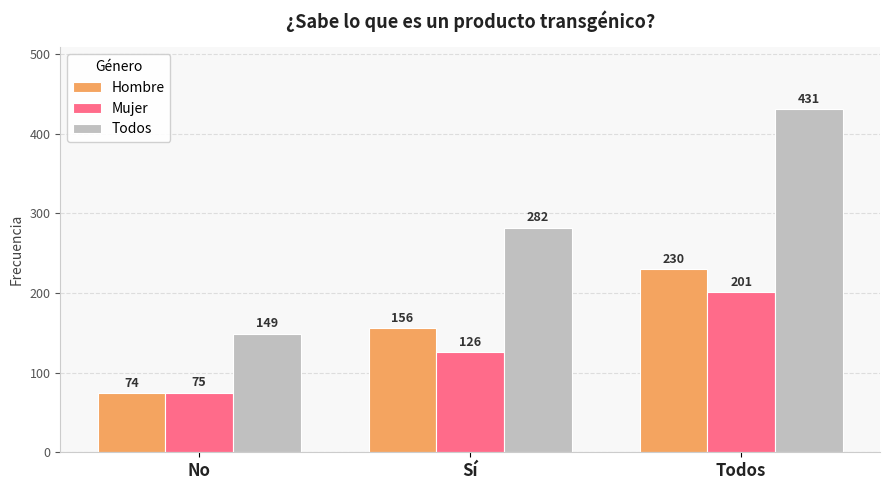

The value of Todos at Todos is 431. True or false?

True